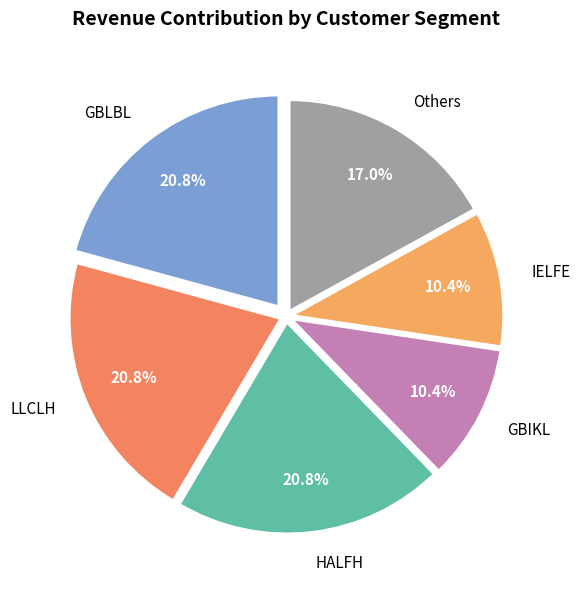

Which has a higher value, GBIKL or Others?

Others